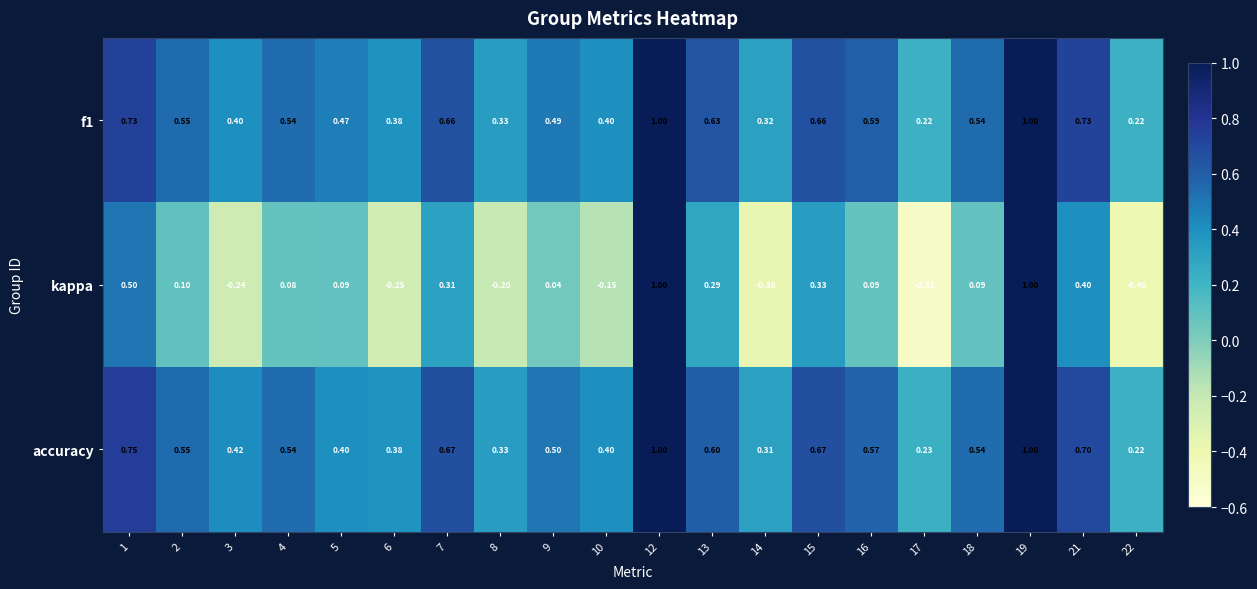

Is the value of kappa at 14 greater than the value of accuracy at 15?

No